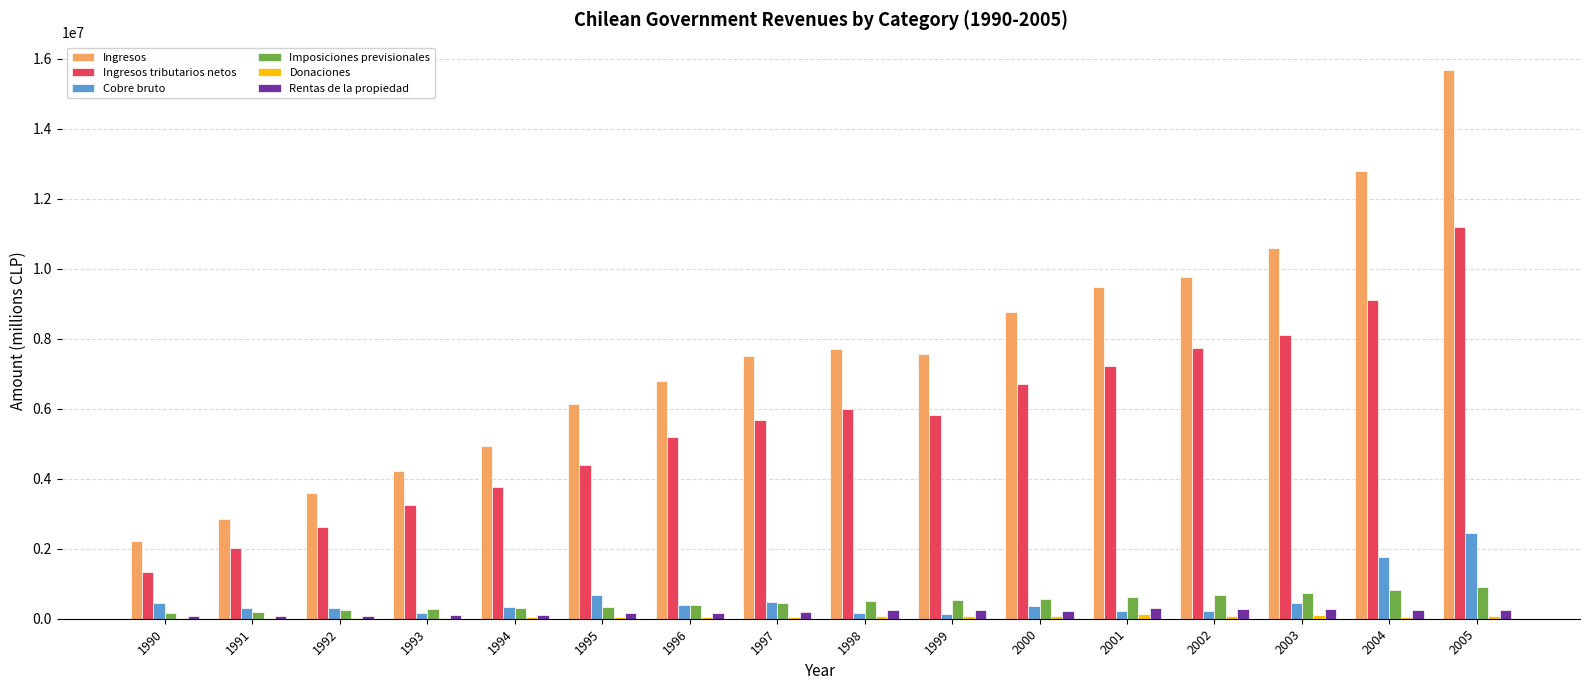

What is the difference between the Ingresos values at 1993 and 2004?

8582516